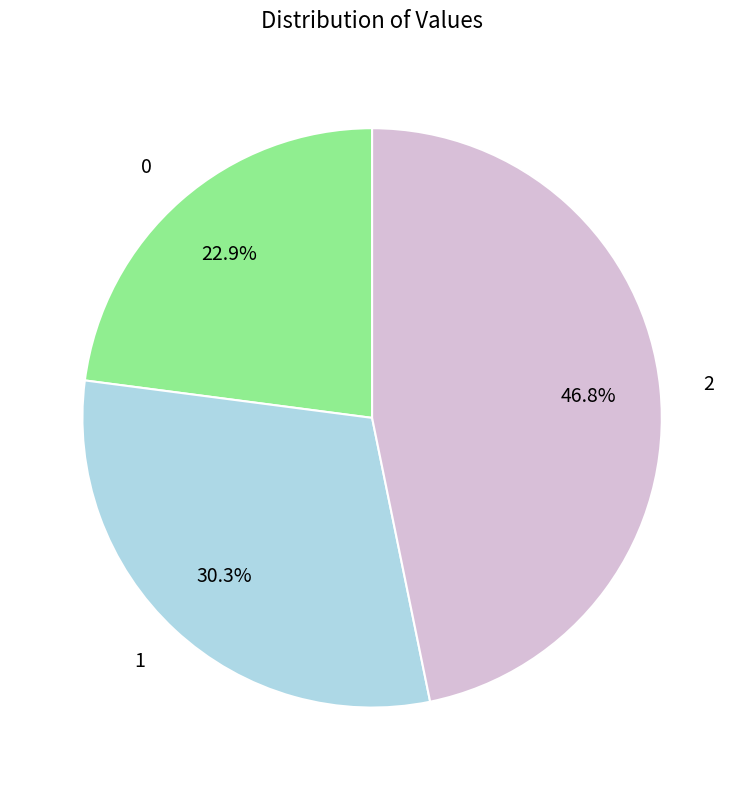

Count the number of slices in the pie.

3